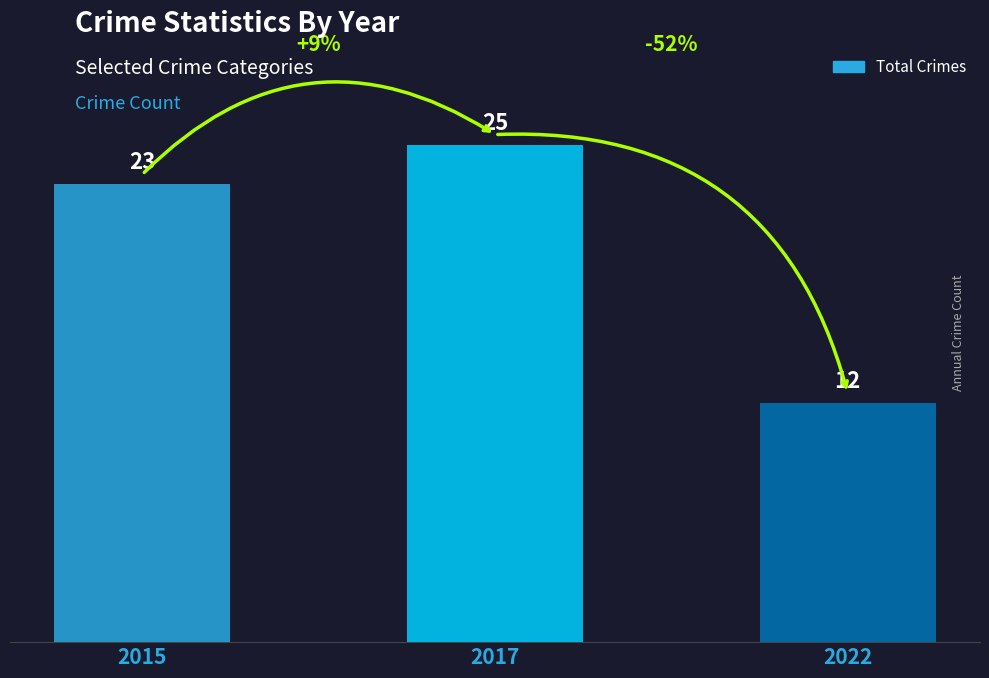

Which category has the lowest value across all series?

2022